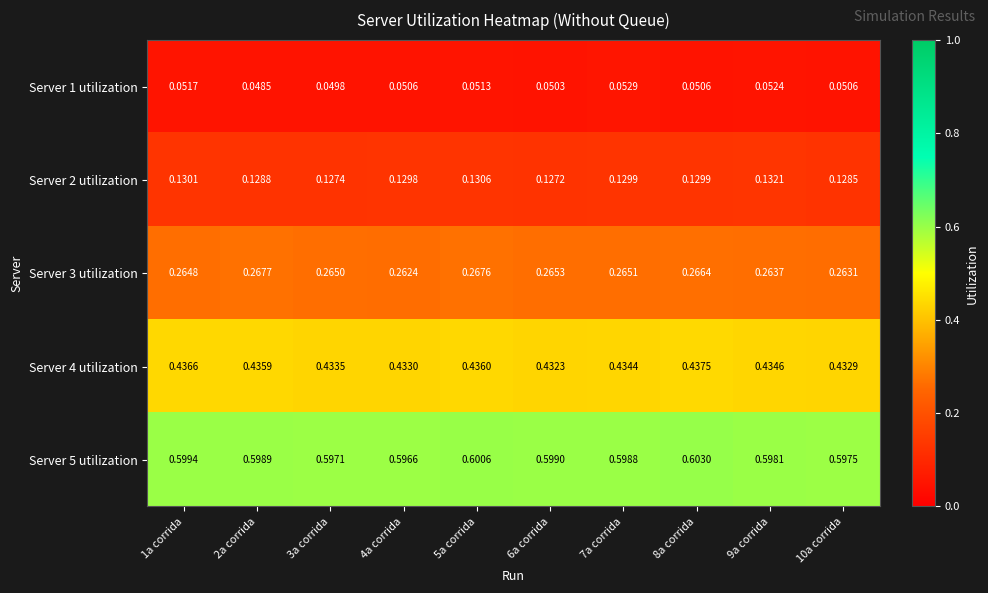

At 4a corrida, list the series in order from smallest to largest.

Server 1 utilization, Server 2 utilization, Server 3 utilization, Server 4 utilization, Server 5 utilization